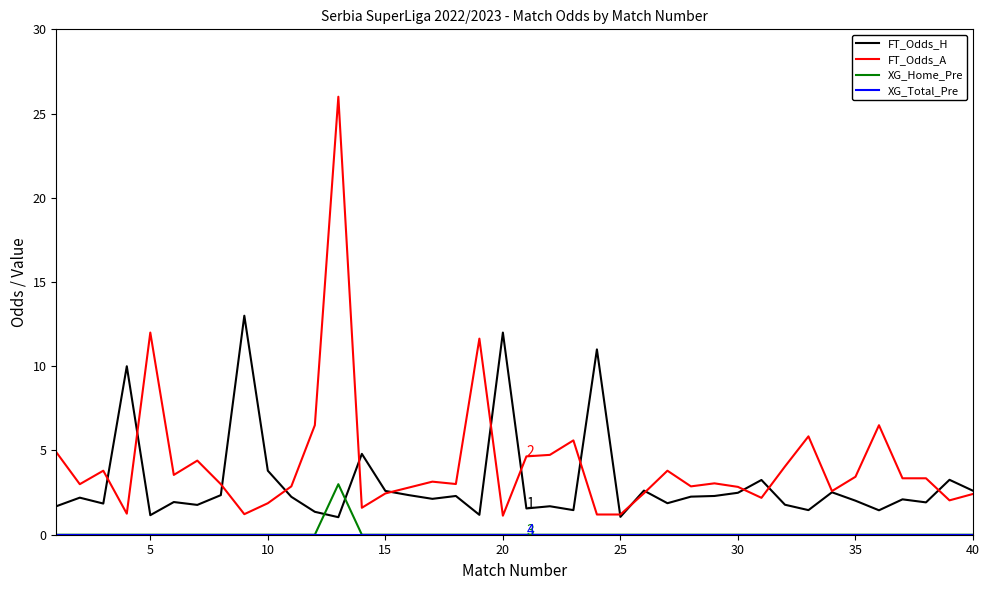

Which series has the largest range (max minus min)?

FT_Odds_A